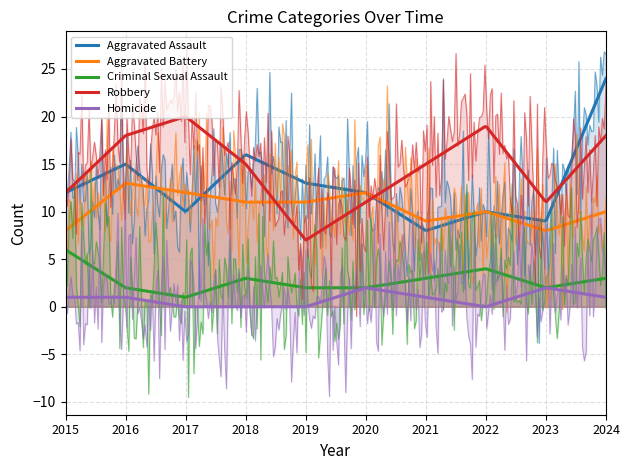

Where is Aggravated Assault nearest to the value 16?

2018